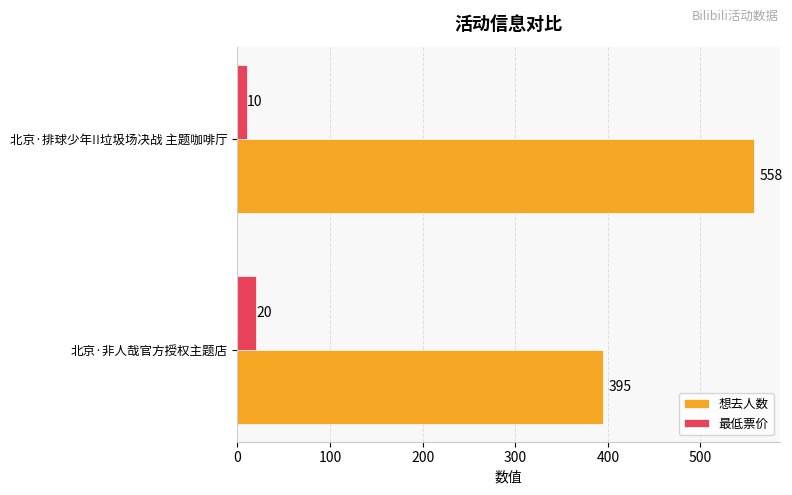

What is the sum of all 最低票价 values?

30